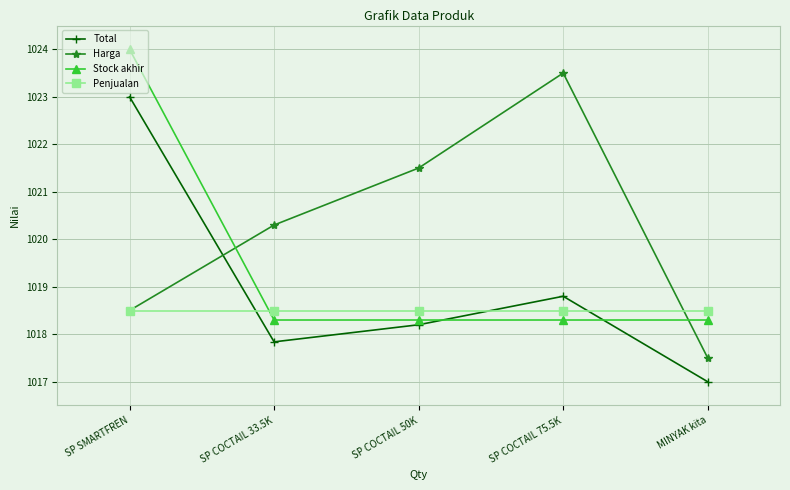

In Total, how many points are lower than both neighbors (excluding endpoints)?

1